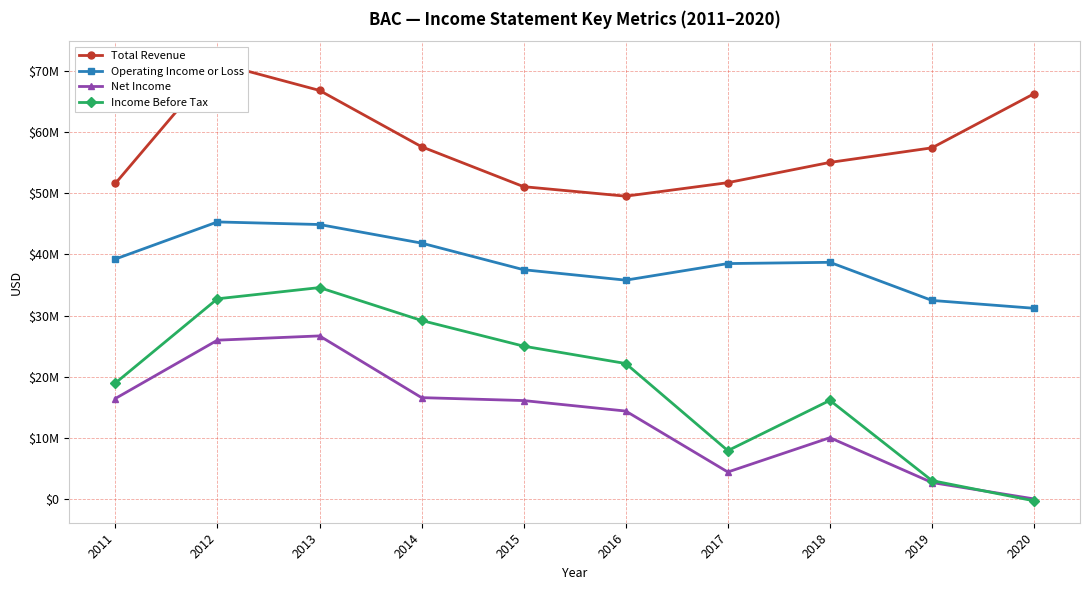

How many data points in Net Income are above 16140000?

4